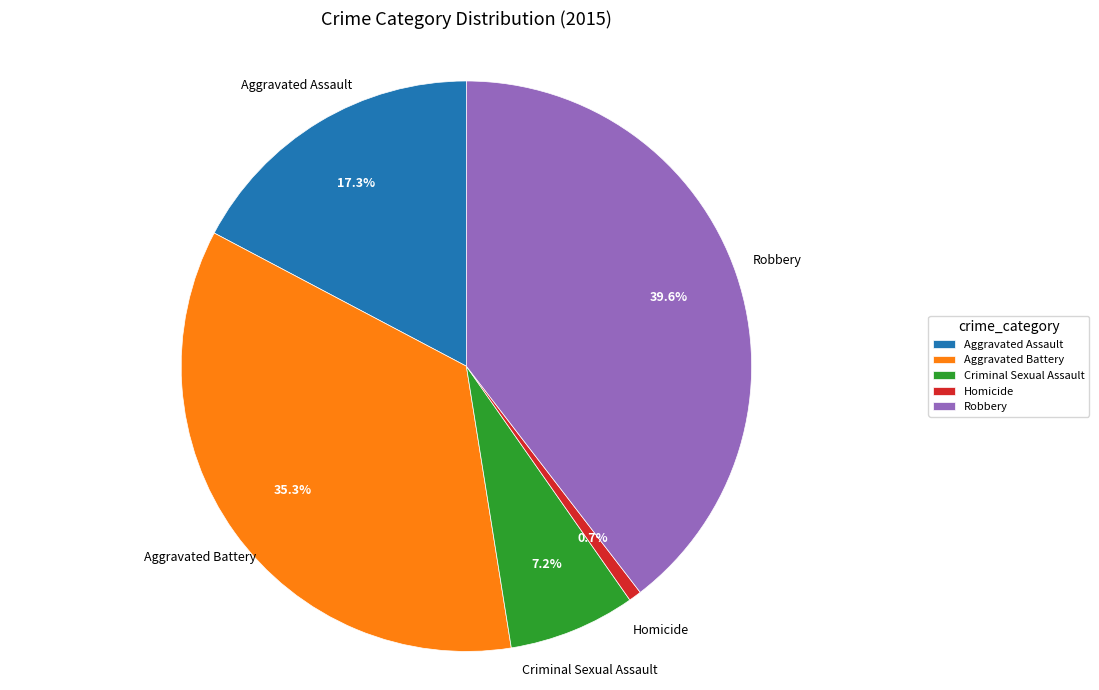

Count the number of slices in the pie.

5